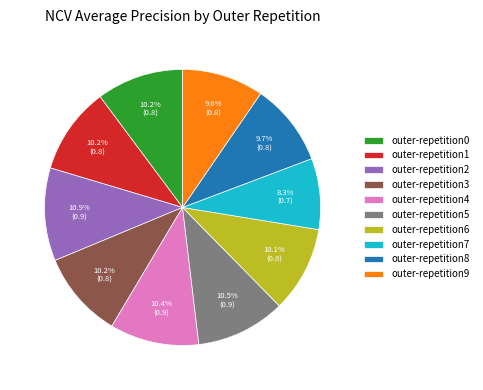

What is the smallest slice in the pie chart?

outer-repetition7